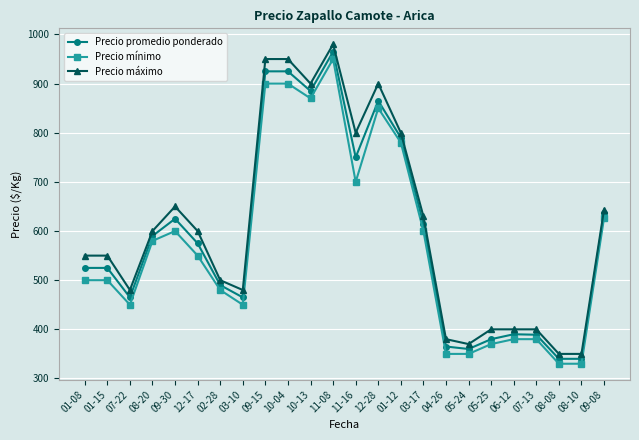

What is the minimum value for Precio promedio ponderado?

340.0